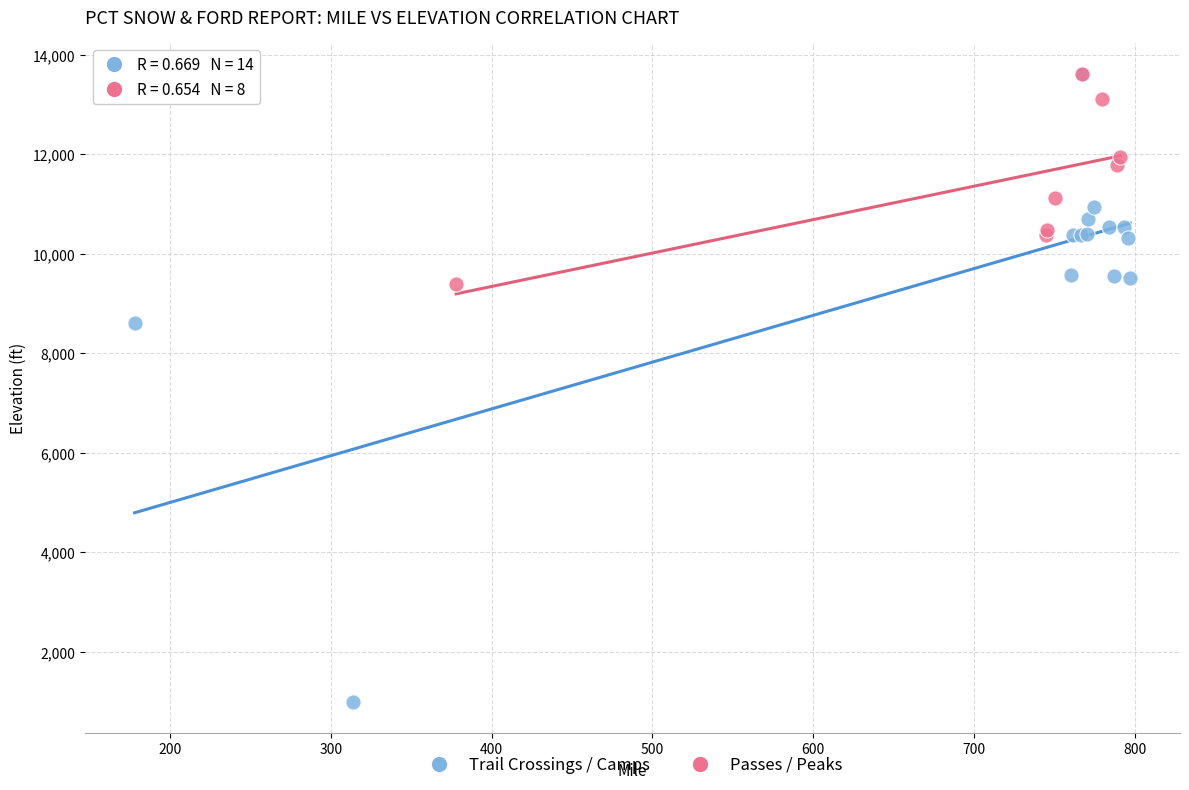

Which series contains the lowest Y value?

Trail Crossings / Camps